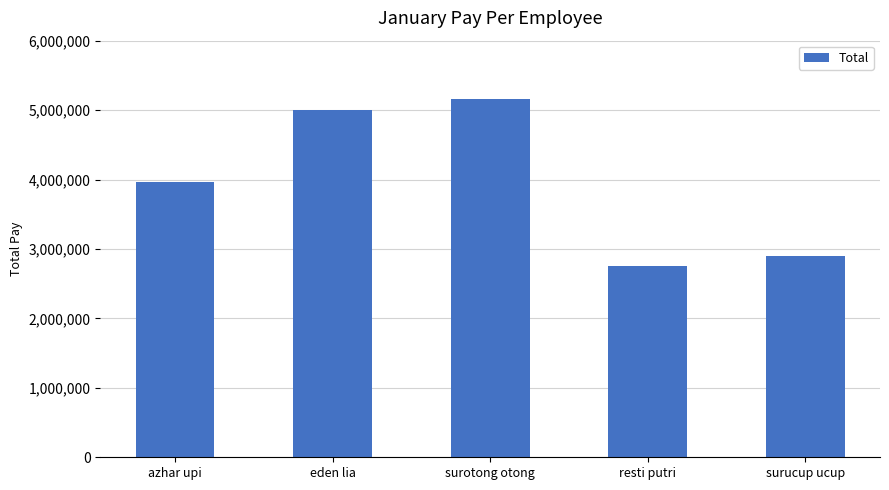

True or false: the data shows 5160000 at surotong otong.

True